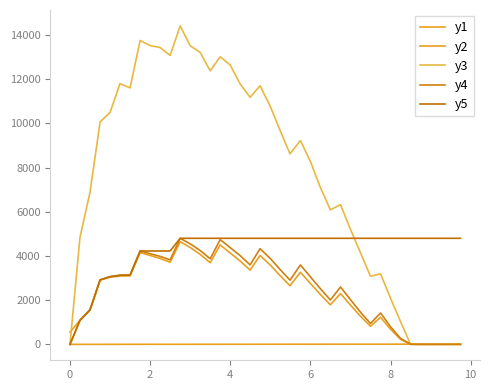

Does the chart have visible grid lines?

No